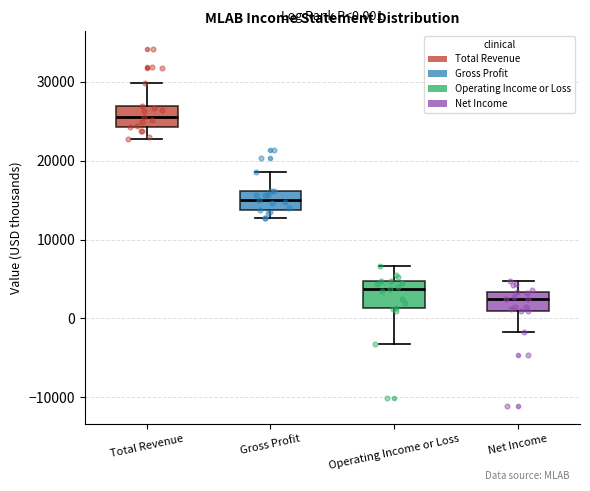

Which box has the highest median line?

Total Revenue